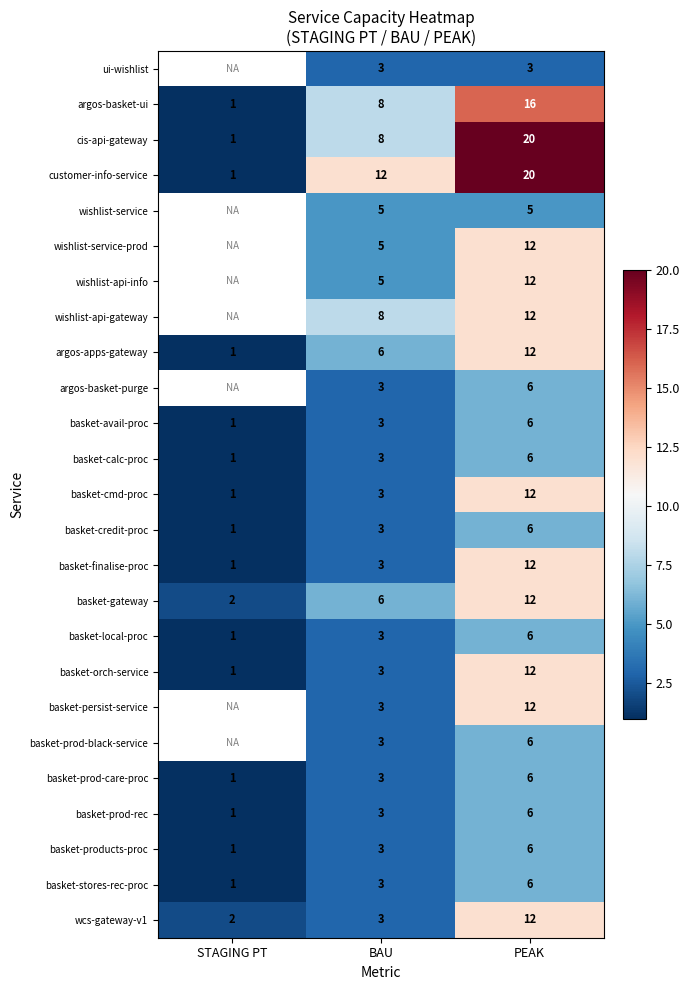

What is the difference between the highest and lowest values at PEAK?

17